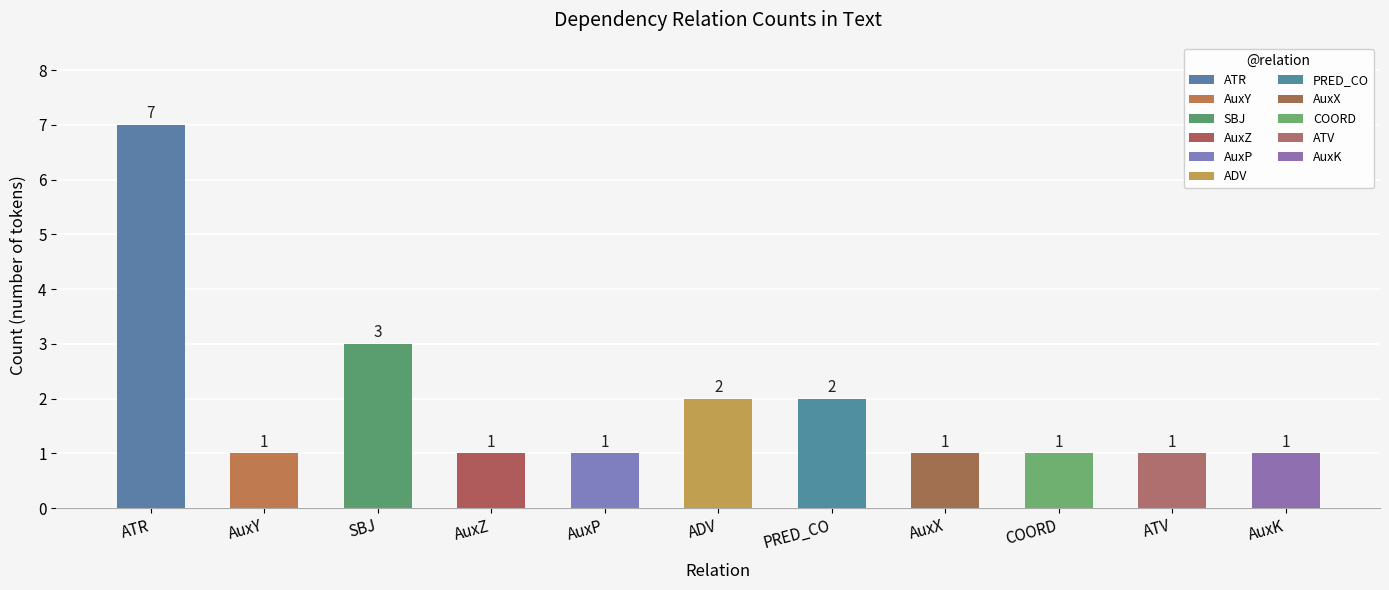

What is the difference between the maximum and second lowest values?

6